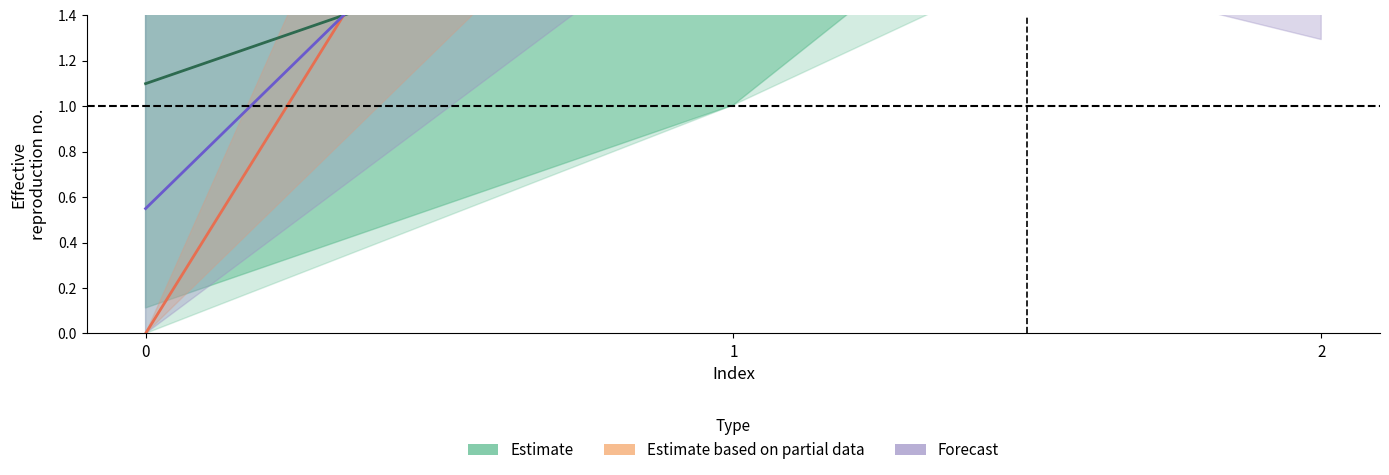

What is the spread (max minus min) of values at 2?

1.2